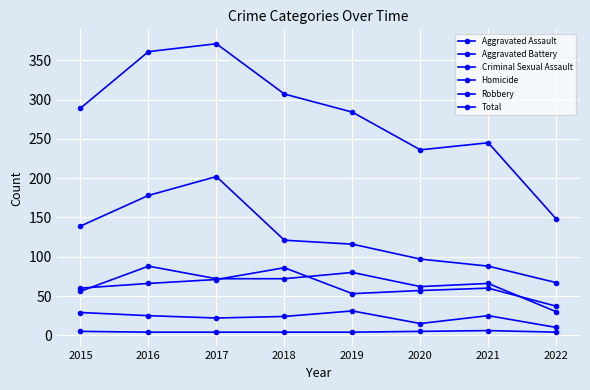

How many data points in Robbery are less than 121?

4